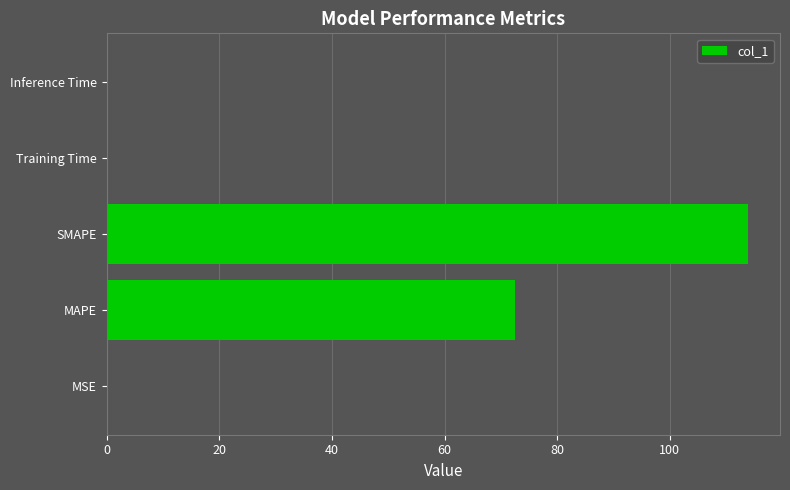

What is the sum of all values?

187.0